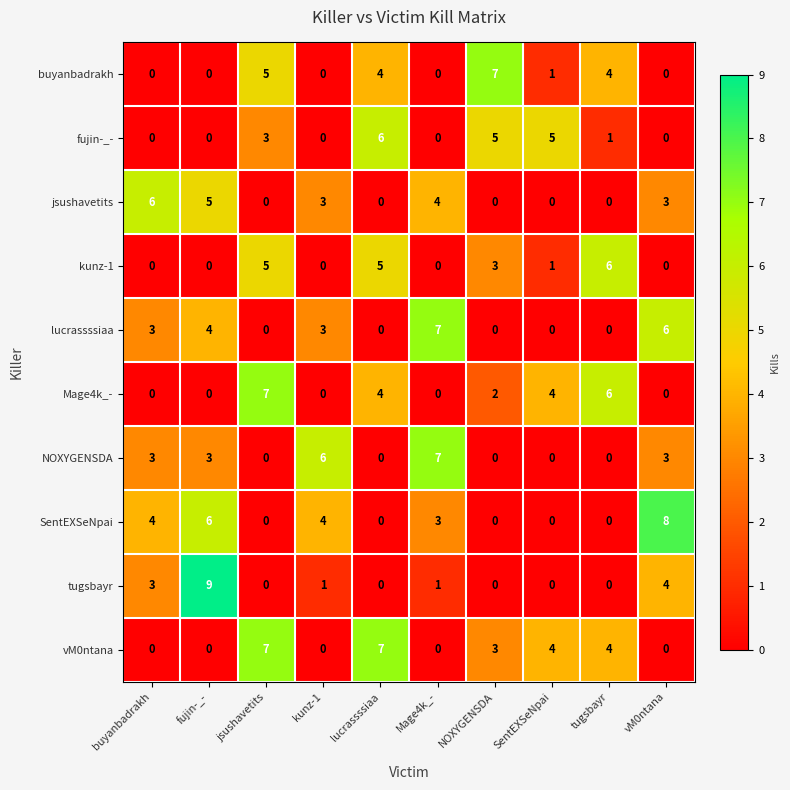

What is the total value across all series at fujin-_-?

27